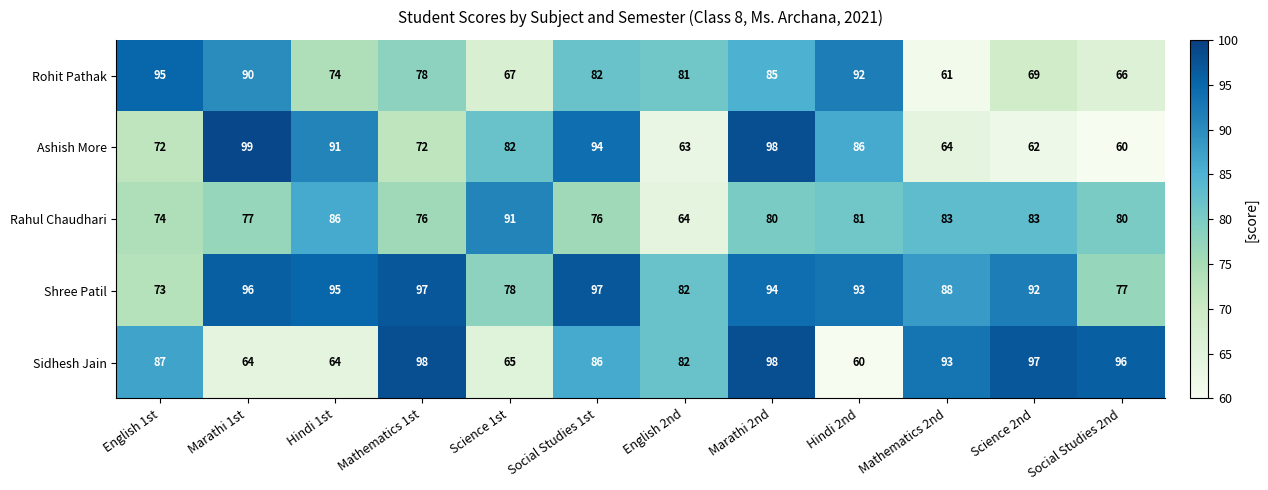

Rank the categories by Rohit Pathak value from lowest to highest.

Mathematics 2nd, Social Studies 2nd, Science 1st, Science 2nd, Hindi 1st, Mathematics 1st, English 2nd, Social Studies 1st, Marathi 2nd, Marathi 1st, Hindi 2nd, English 1st